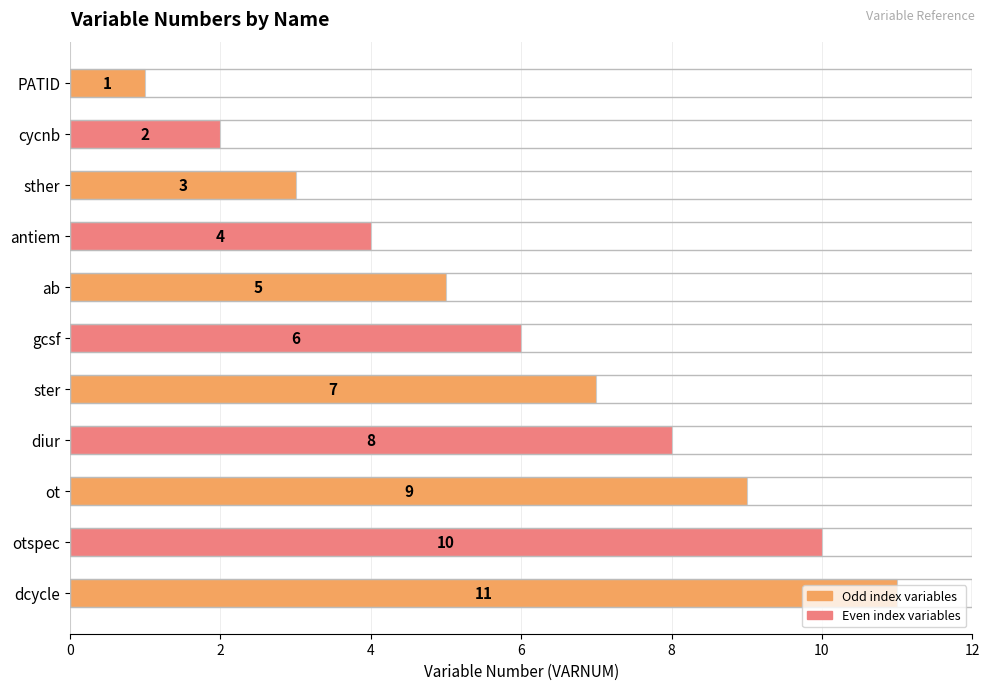

Between ster and cycnb, which is larger?

ster